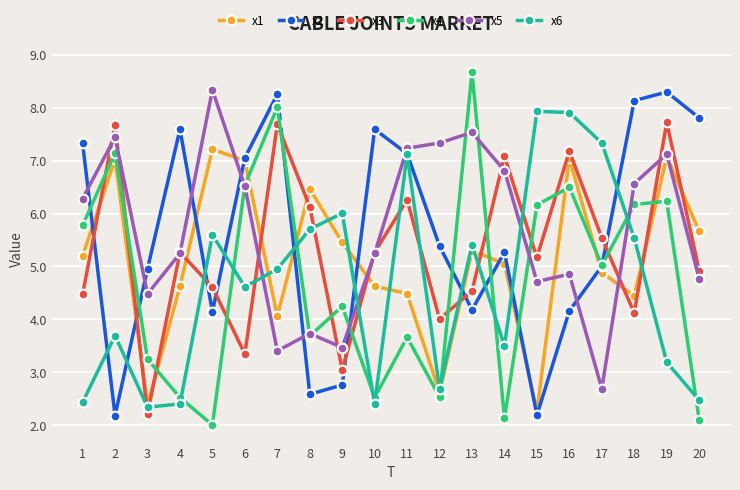

Which series changed the most between 13 and 20?

x4